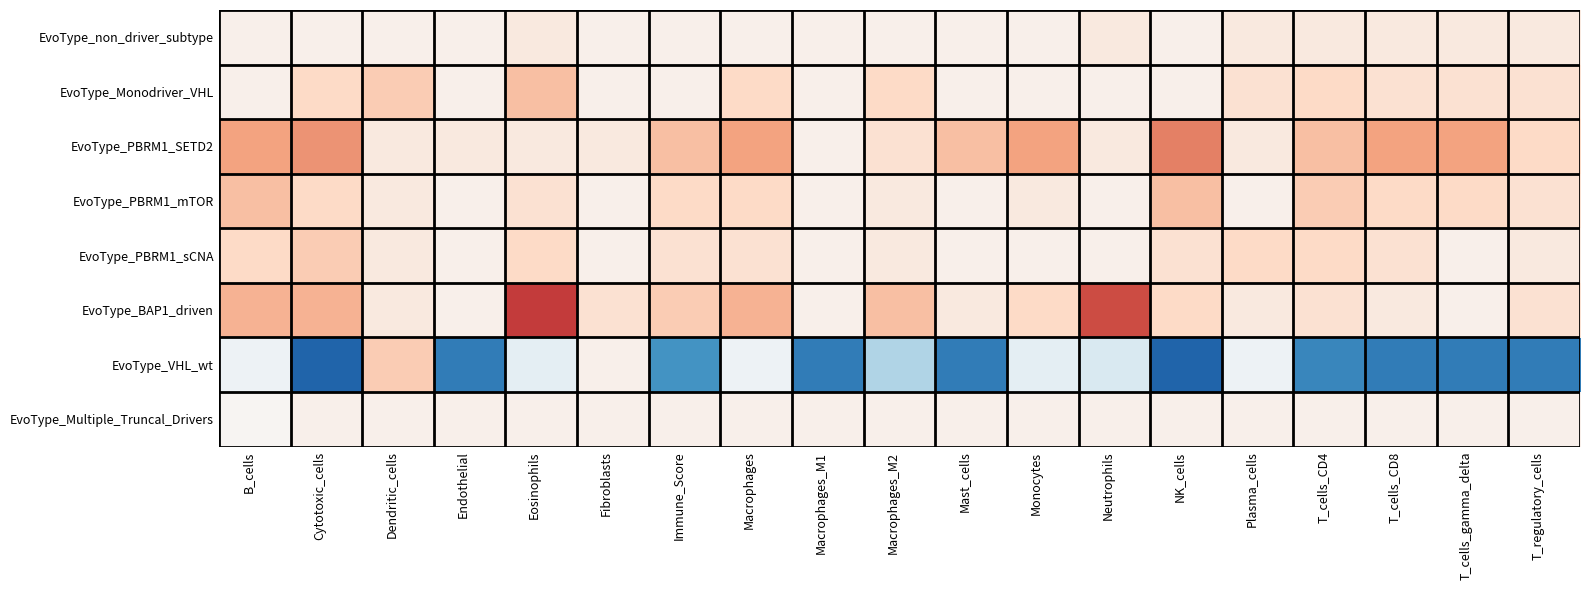

Rank the series by their maximum value, from highest to lowest.

EvoType_BAP1_driven, EvoType_PBRM1_SETD2, EvoType_Monodriver_VHL, EvoType_PBRM1_mTOR, EvoType_PBRM1_sCNA, EvoType_VHL_wt, EvoType_non_driver_subtype, EvoType_Multiple_Truncal_Drivers